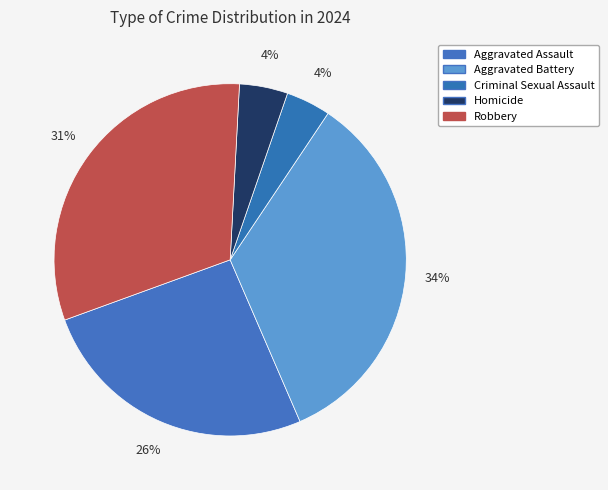

How many slices are in this pie chart?

5